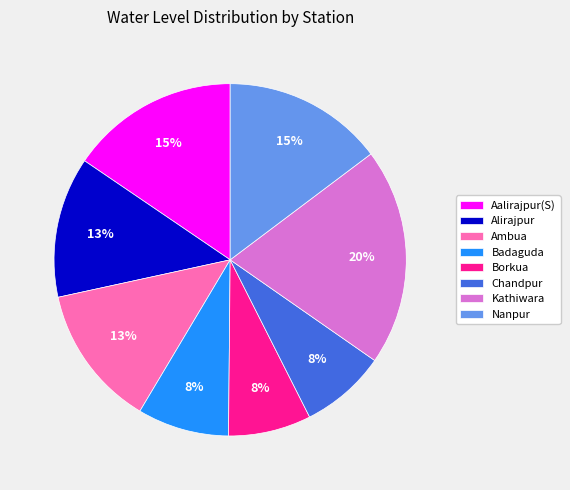

How many segments does this pie chart have?

8